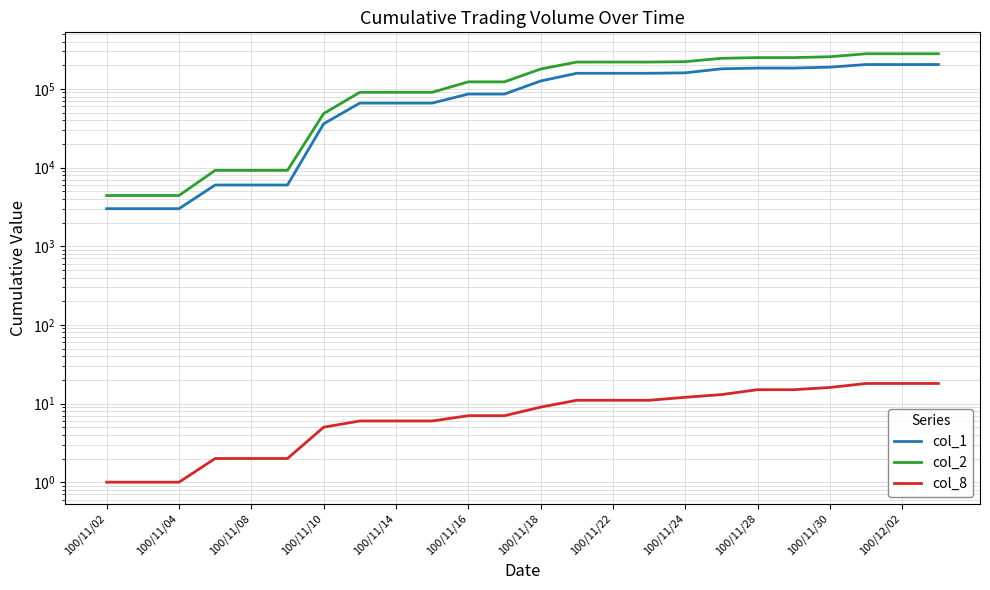

True or false: col_8 and col_2 intersect in this chart.

False